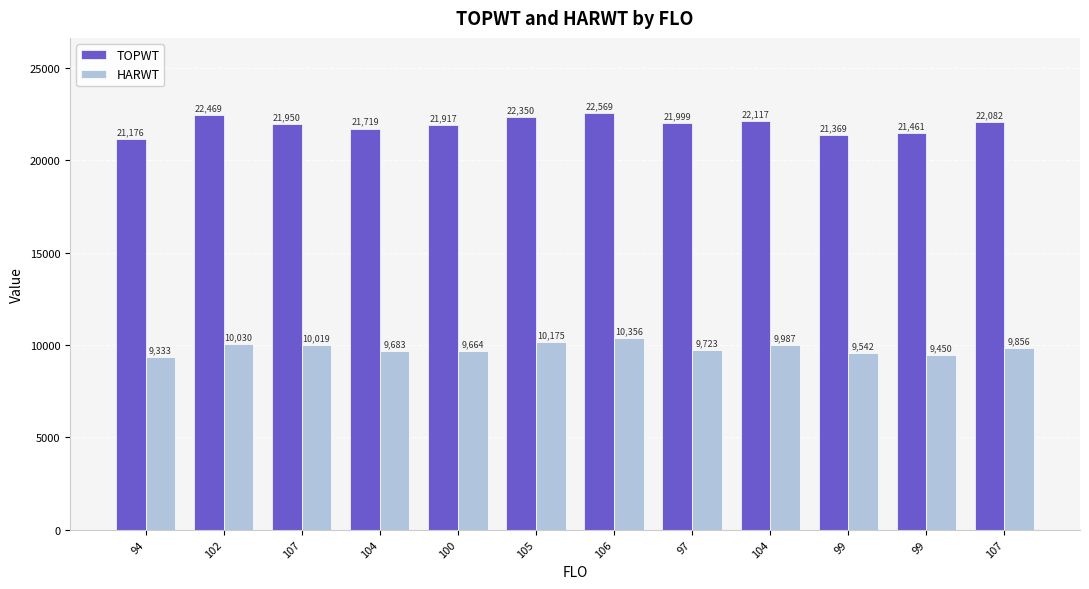

Does the chart contain any negative values?

No